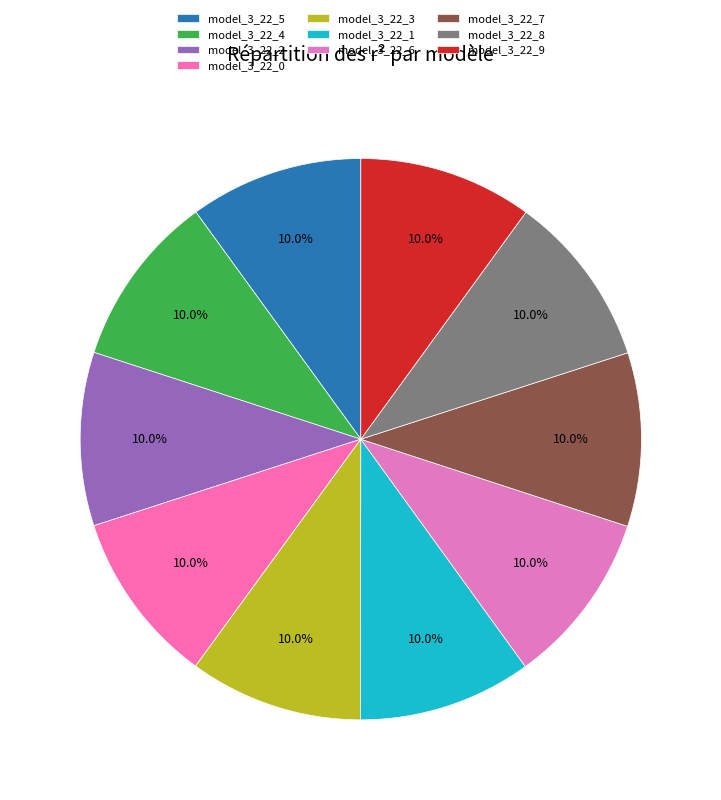

Is there a majority slice in this chart?

No